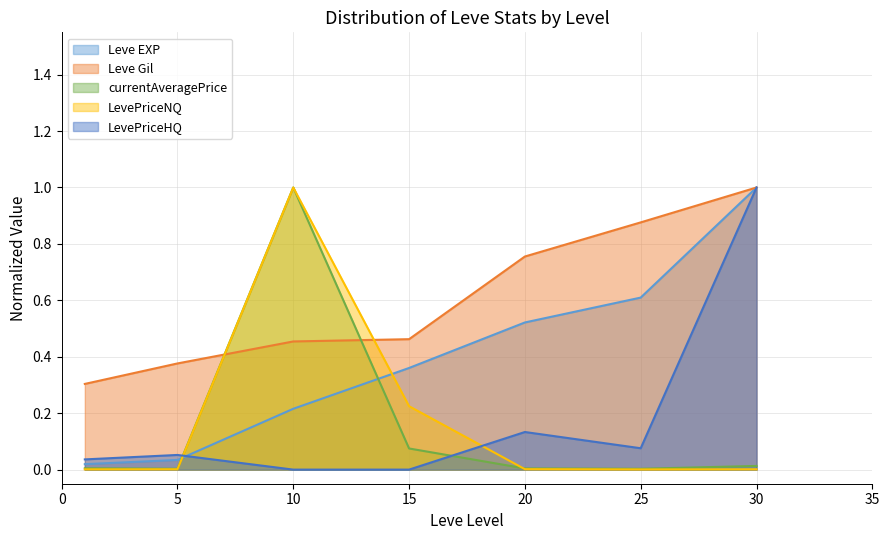

True or false: LevePriceHQ has more than 2 interior local peaks.

False